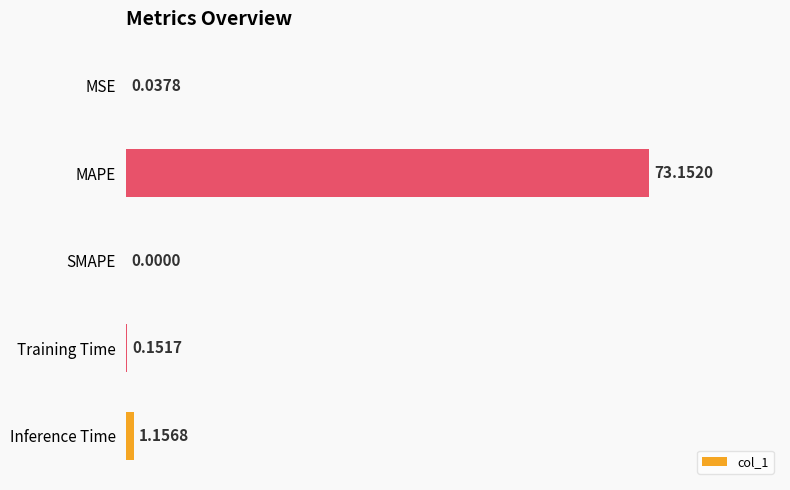

What is the change in value from MAPE to Inference Time?

-72.0